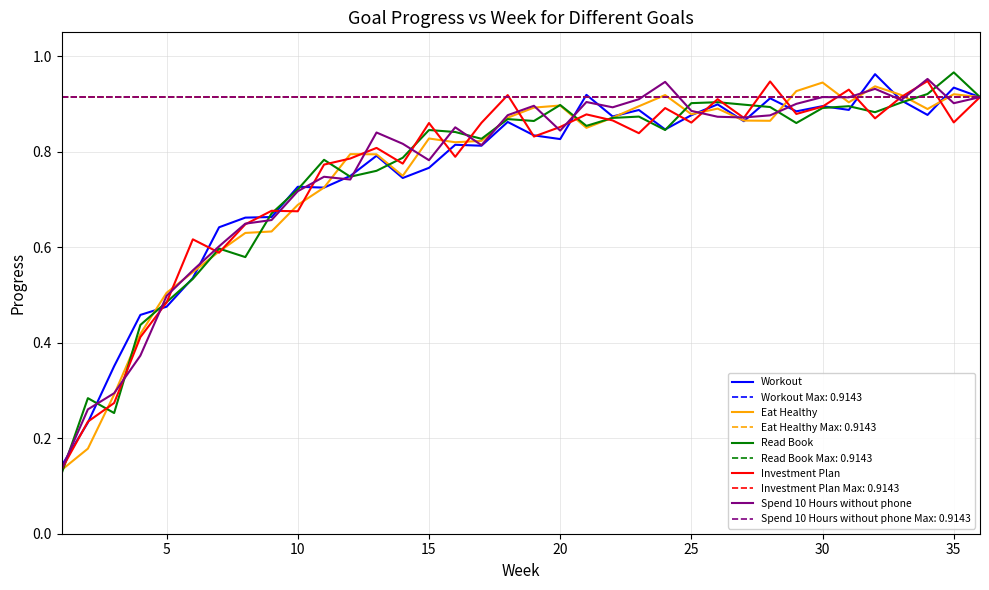

True or false: Spend 10 Hours without phone has more than 1 points higher than both neighbors.

True